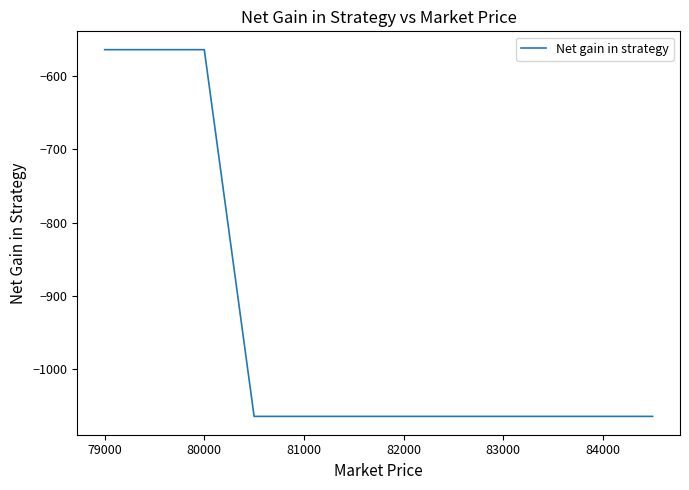

What is the minimum value shown in the chart?

-1064